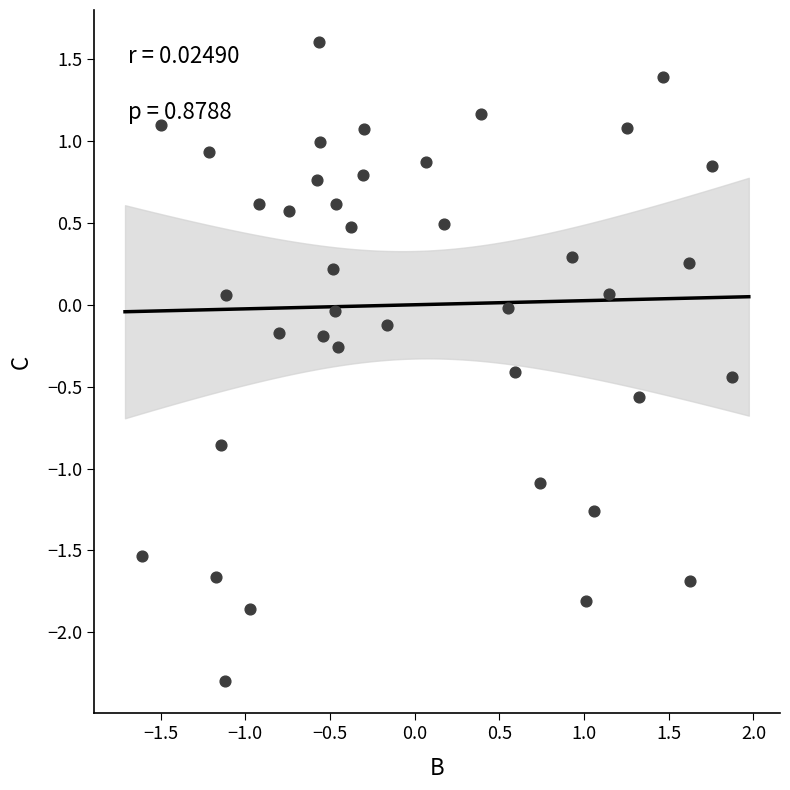

What is the range of X values (max minus min)?

3.5